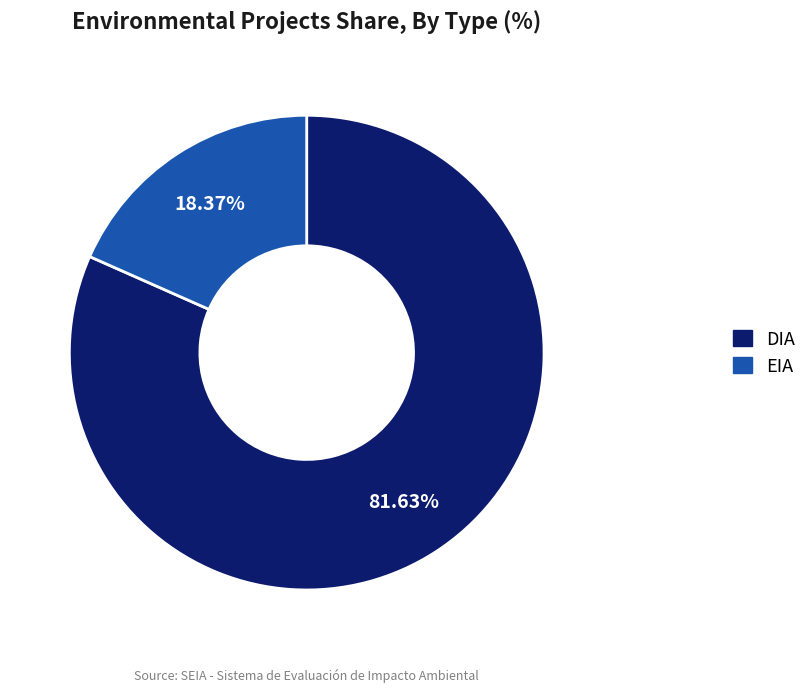

Rank the categories by value from lowest to highest.

EIA, DIA